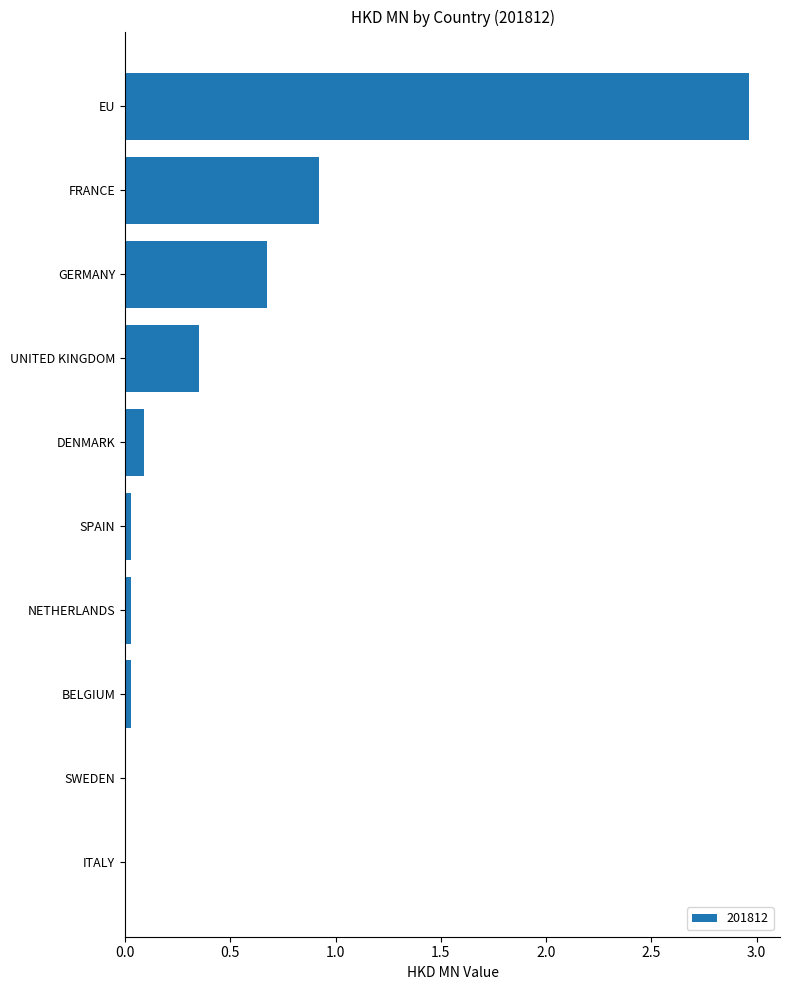

How many series are shown in this chart?

1